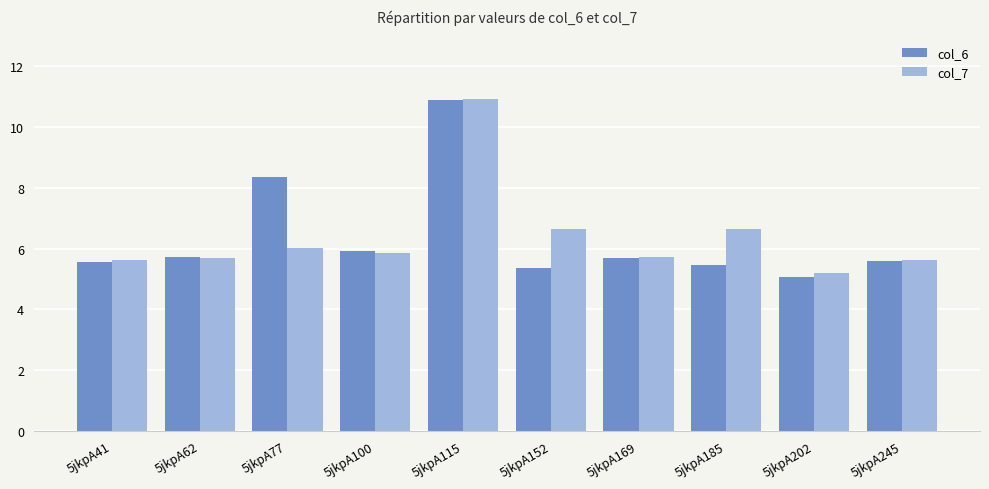

What is the value of the col_7 bar at the 4th from the left?

5.9